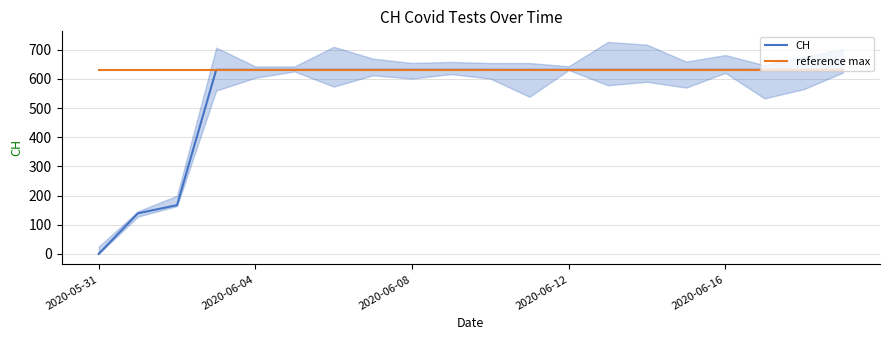

Rank the series by their average value, from lowest to highest.

CH, reference max